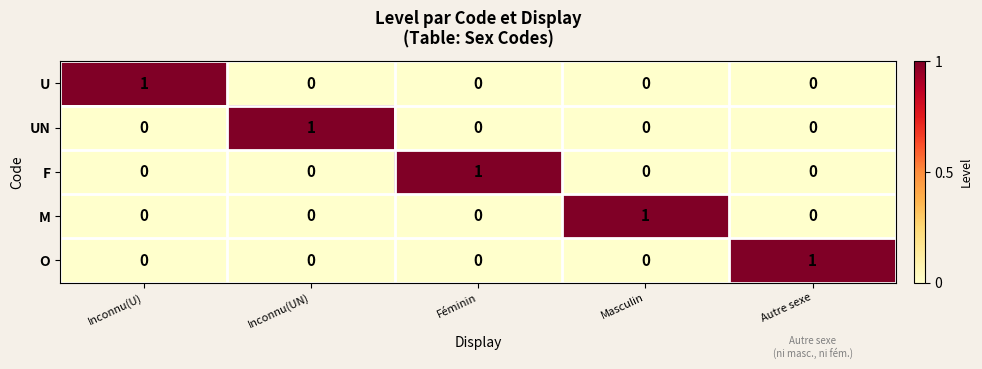

The value of O at Inconnu(UN) is 0. True or false?

True